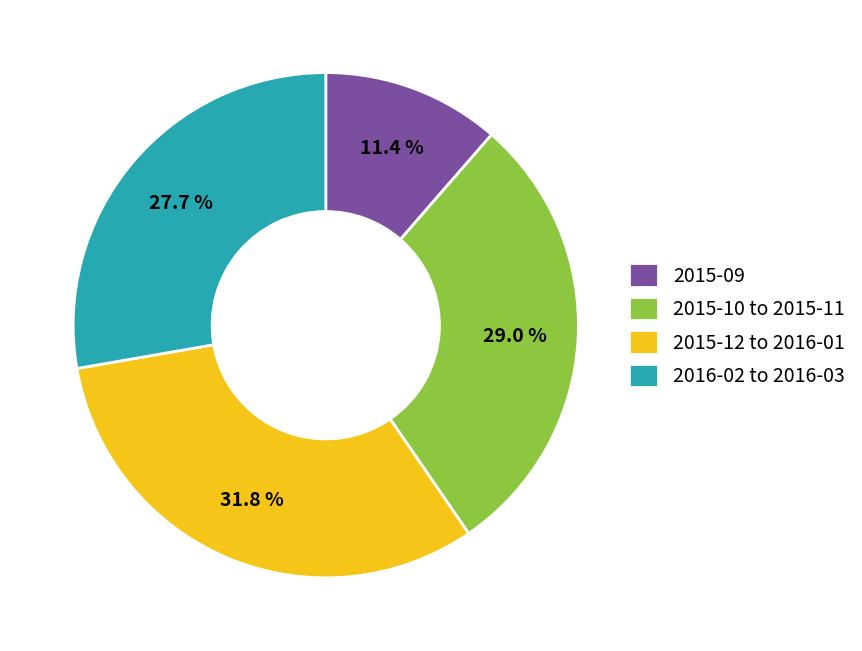

To the nearest percent, what is the average slice percentage?

25%